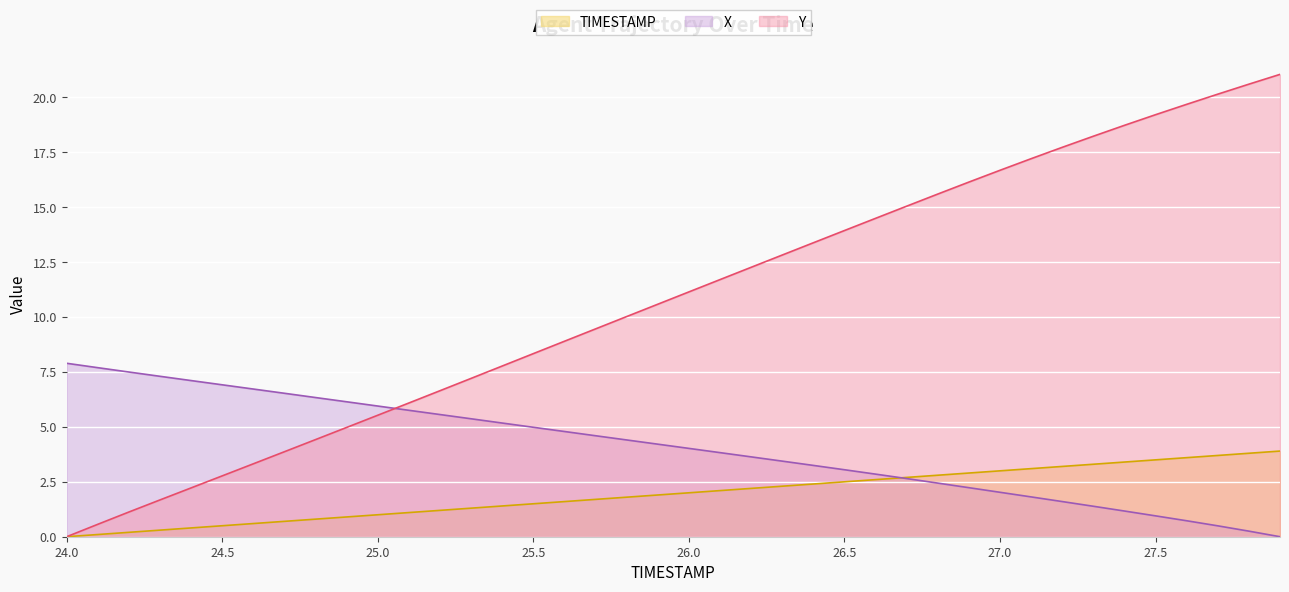

Where do Y and X first cross each other?

25.0 and 25.1